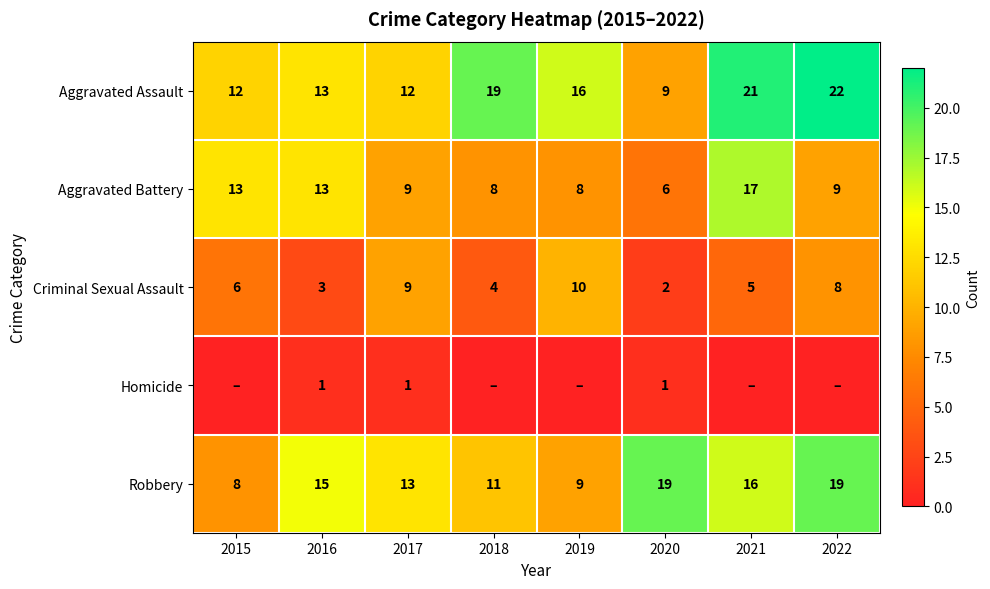

Is it true that Aggravated Assault equals 7 at 2017?

False